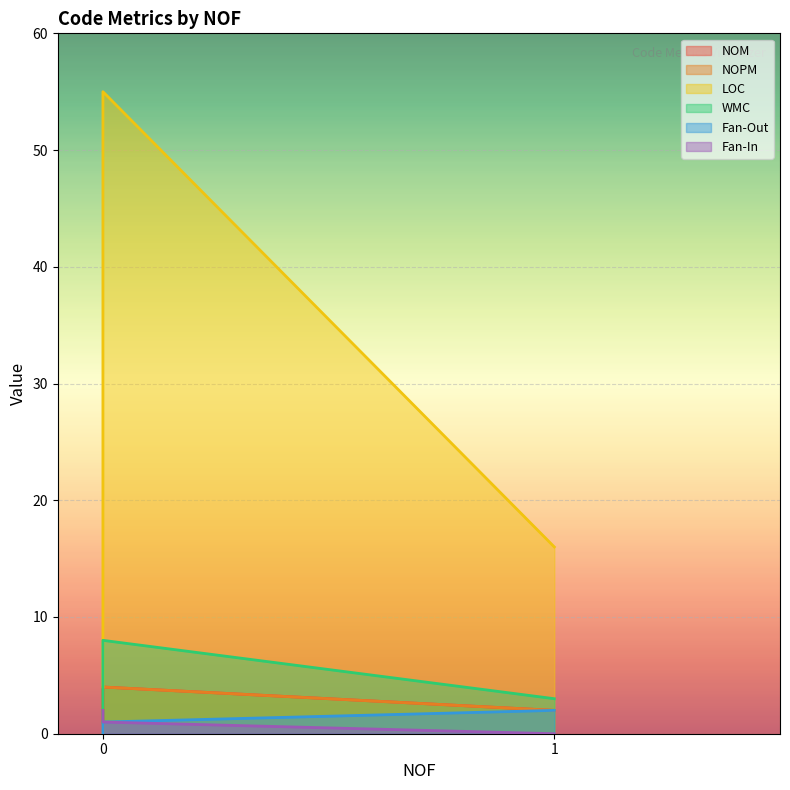

How many data points in NOM are above 2?

1